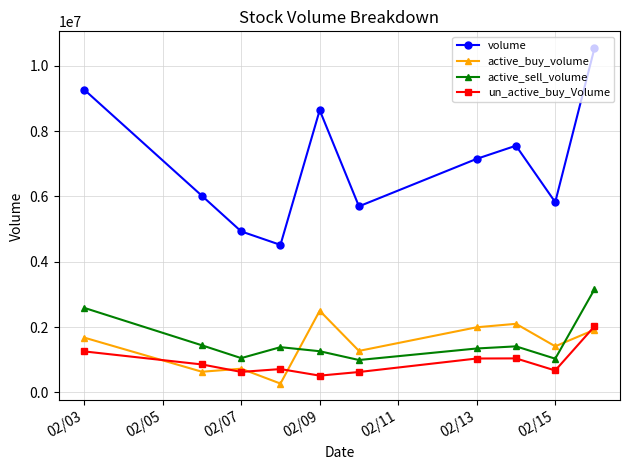

Which series ends up on top after the final intersection of active_buy_volume and active_sell_volume?

active_sell_volume